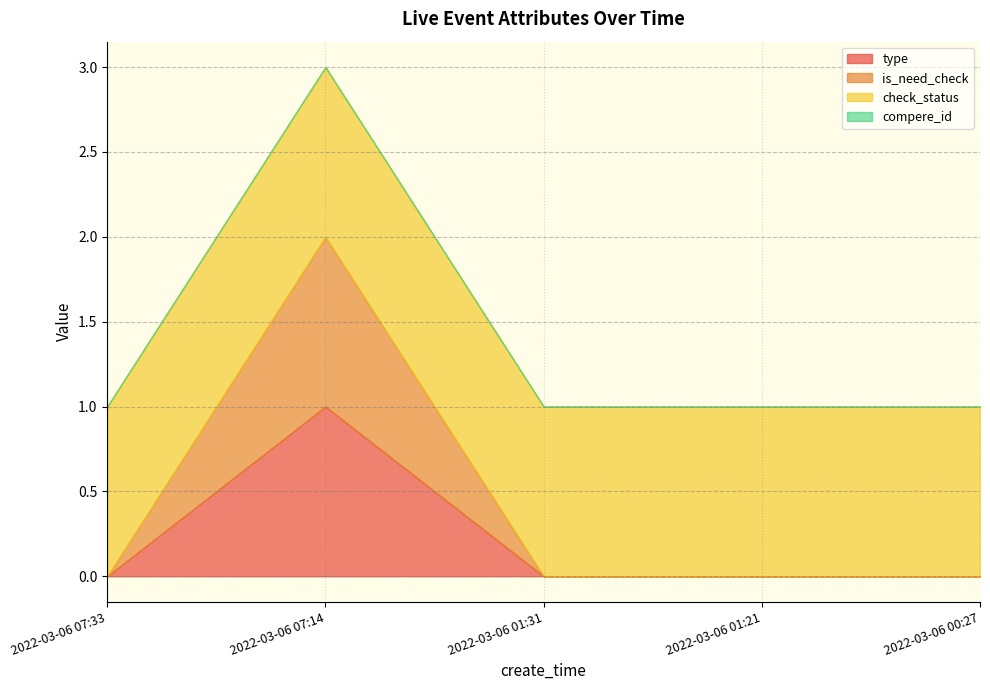

At how many categories does at least one series exceed 0?

5